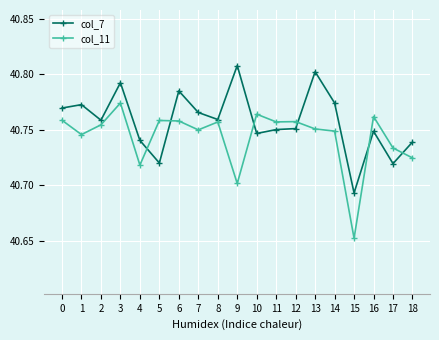

Which series has the widest spread of values?

col_11